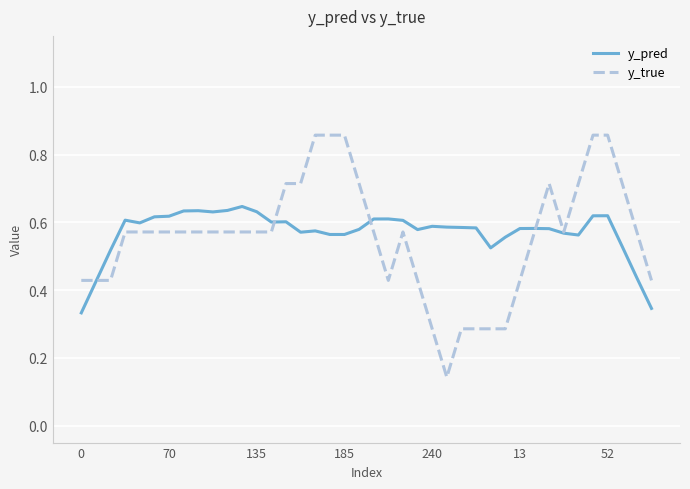

At how many categories does at least one series exceed 0?

40